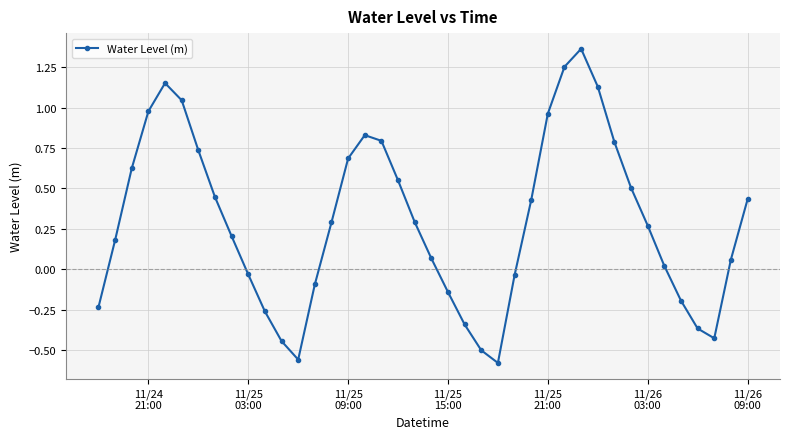

How many points are higher than both their immediate neighbors (excluding endpoints)?

3